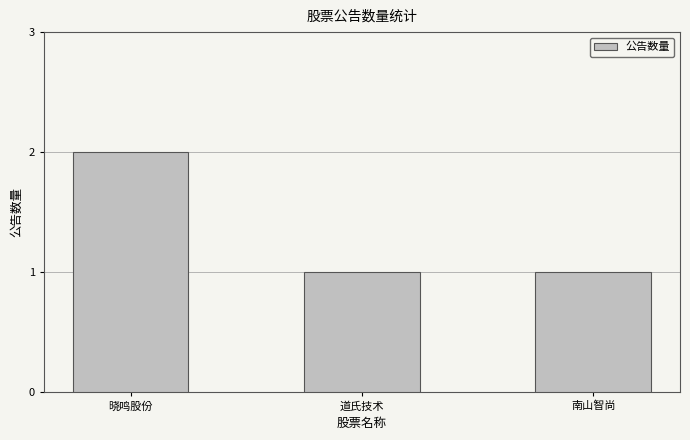

How many series are shown in this chart?

1